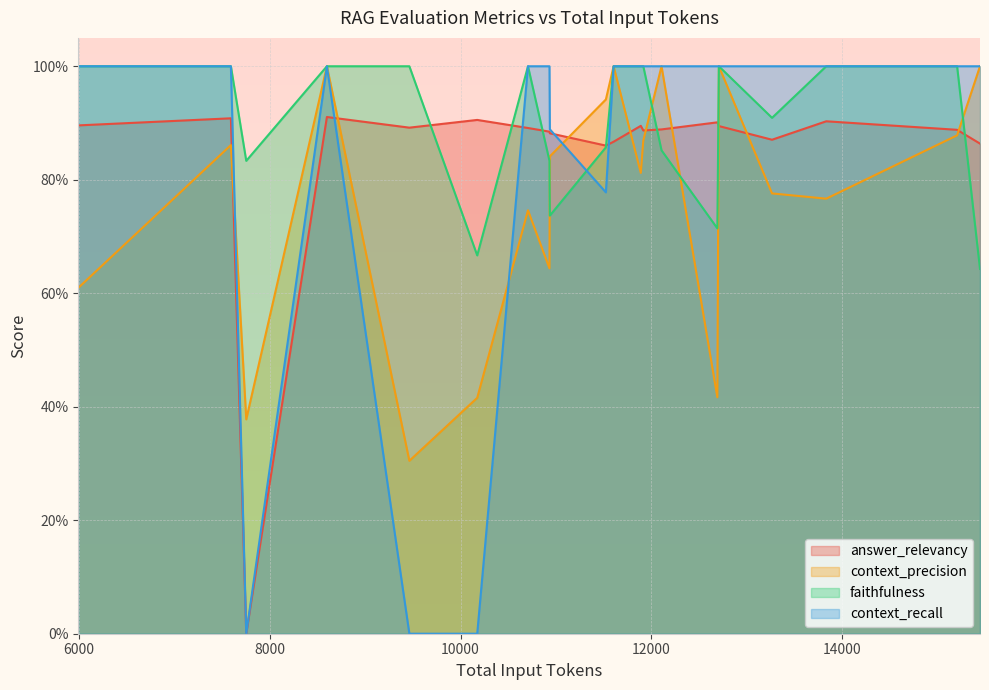

Where is the first local minimum for answer_relevancy?

7754